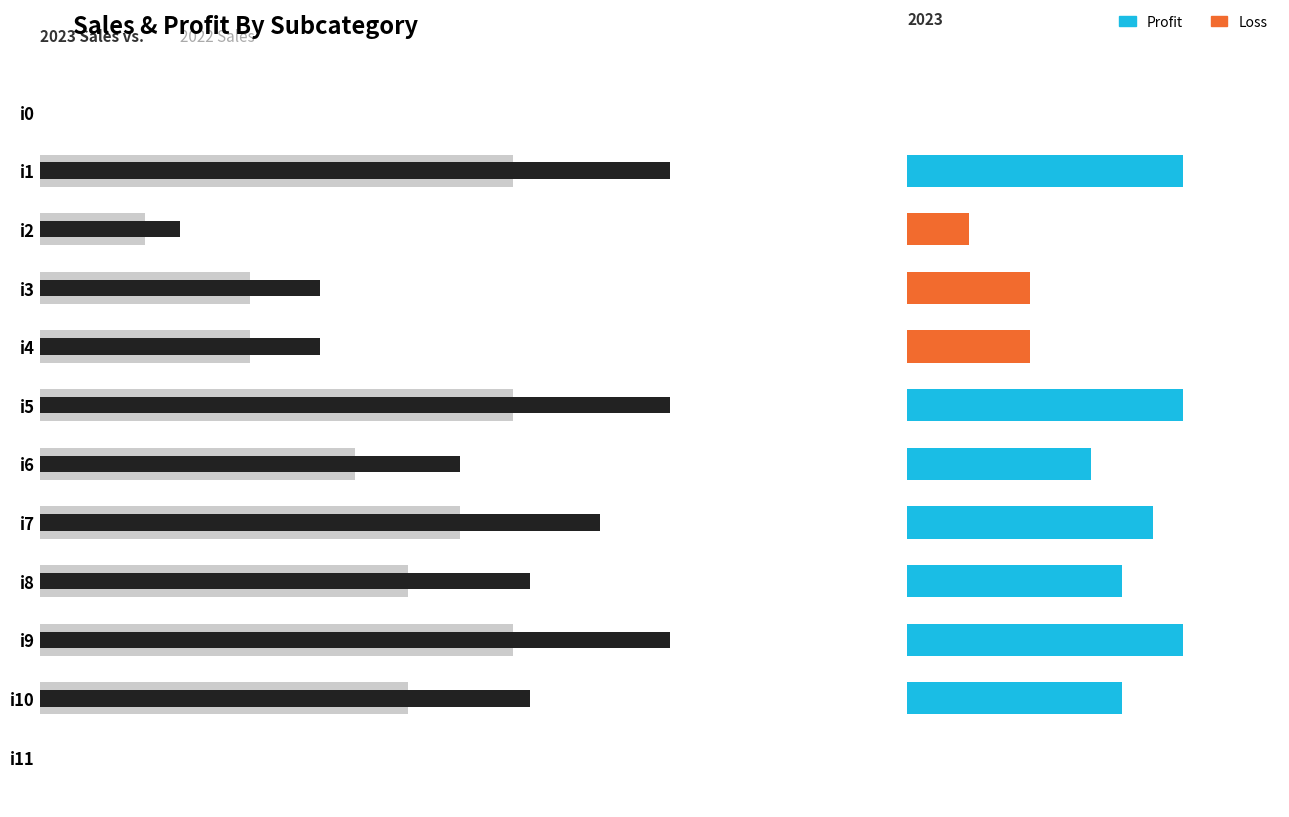

How many values in 2022 k1 are above zero?

10